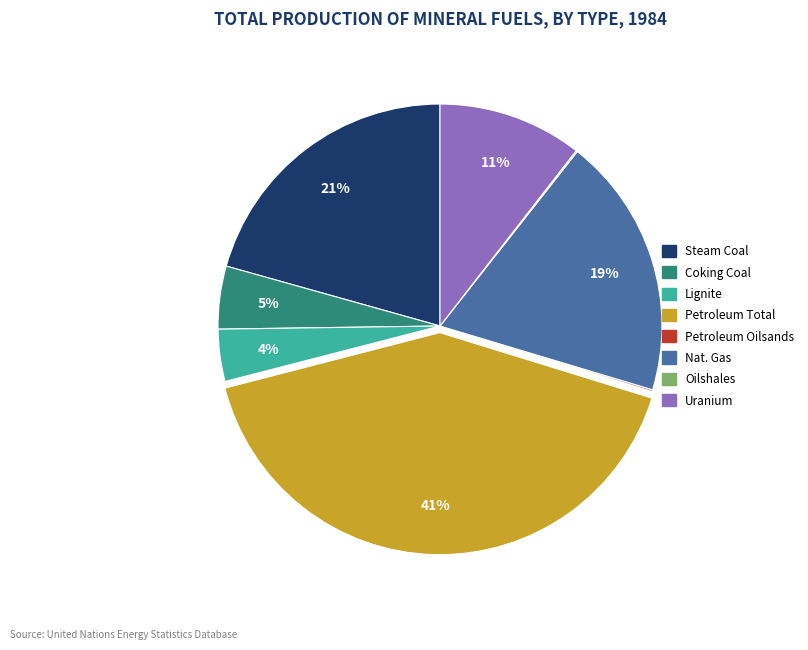

Is there any slice that represents more than half of the pie?

No